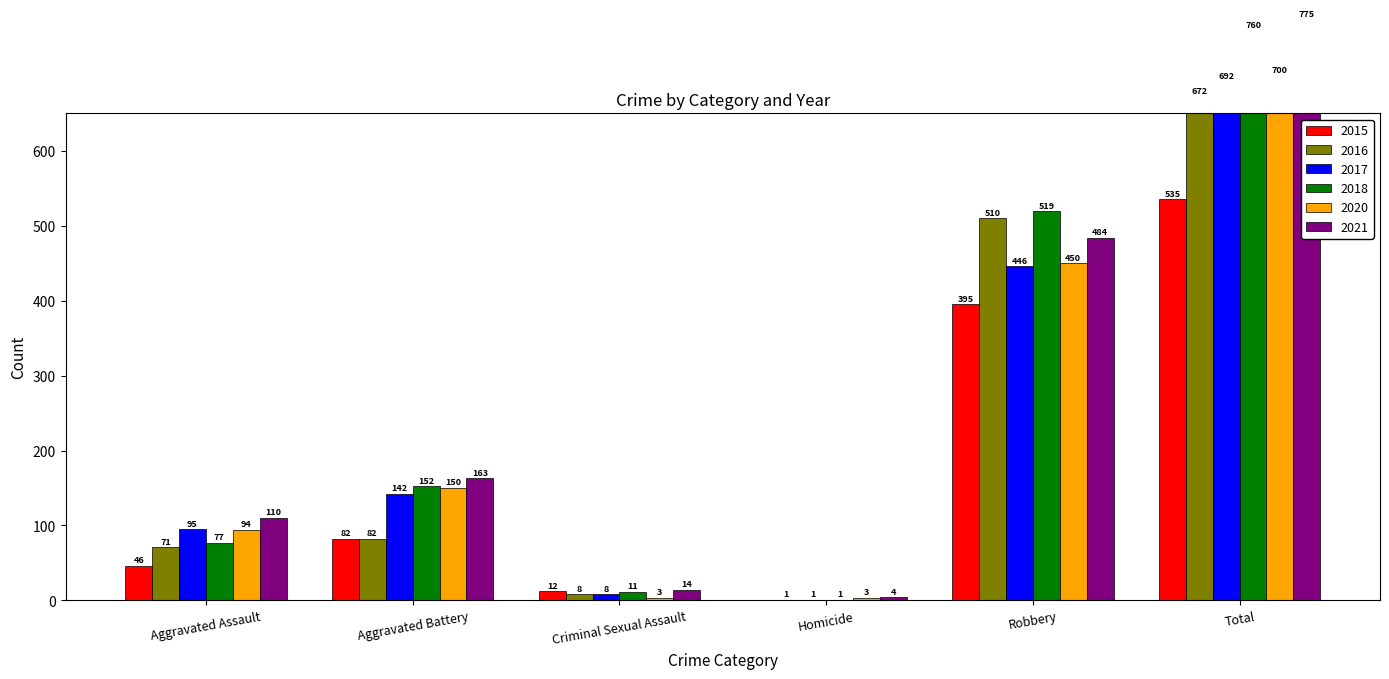

Where is 2020 nearest to the value 351?

Robbery